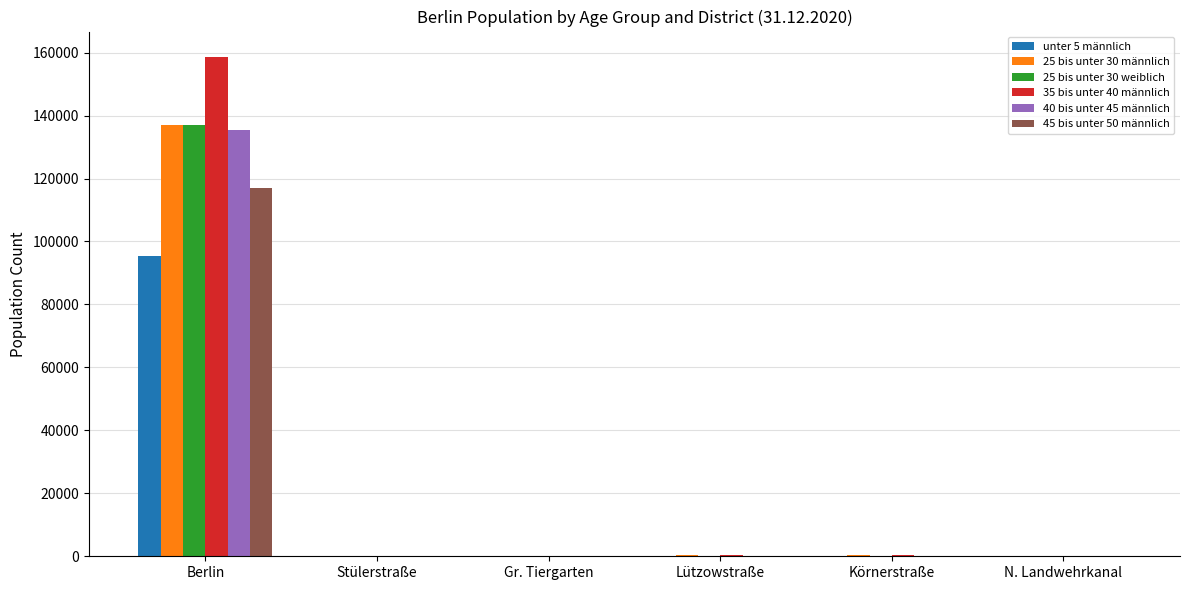

What is the greatest value displayed?

158755